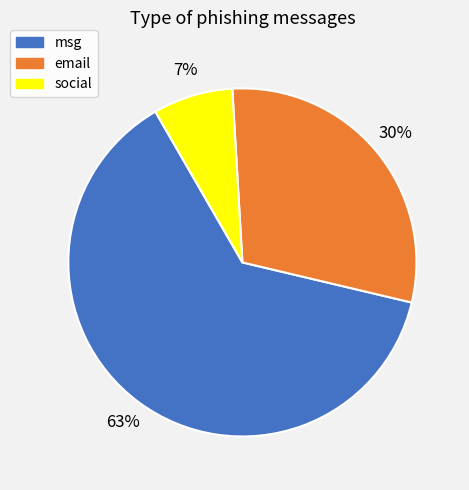

To the nearest percent, what is the difference between the email and msg slice percentages?

33%